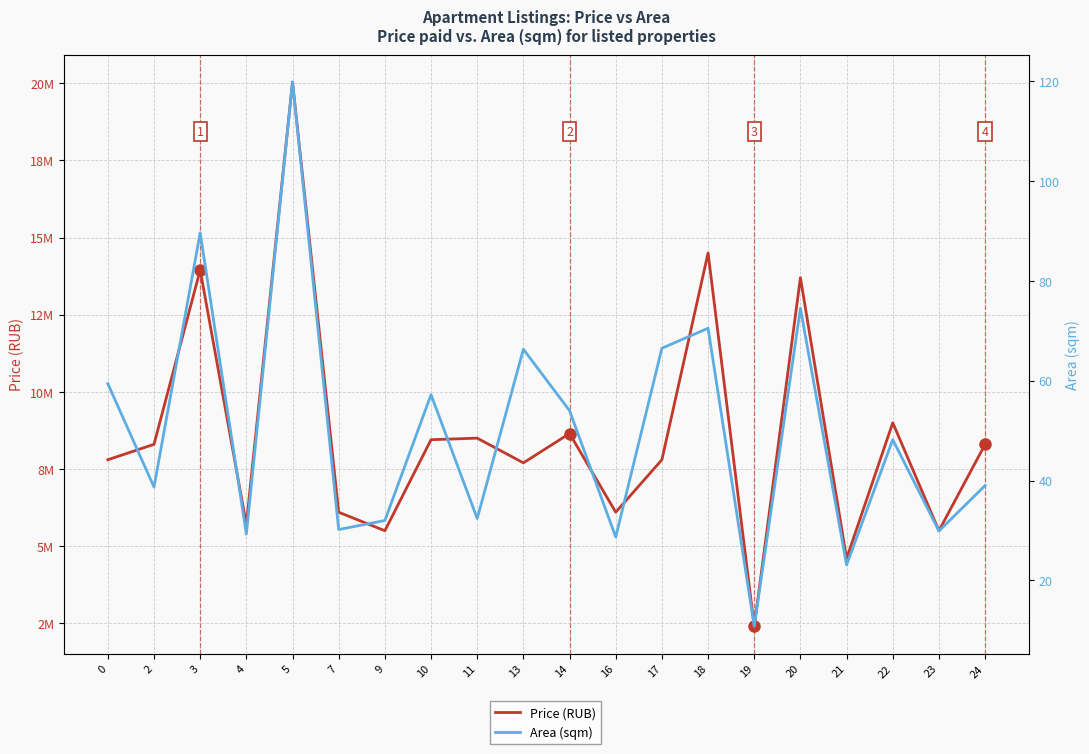

The Price (RUB) series shows 8300000.0 at 2. True or false?

True